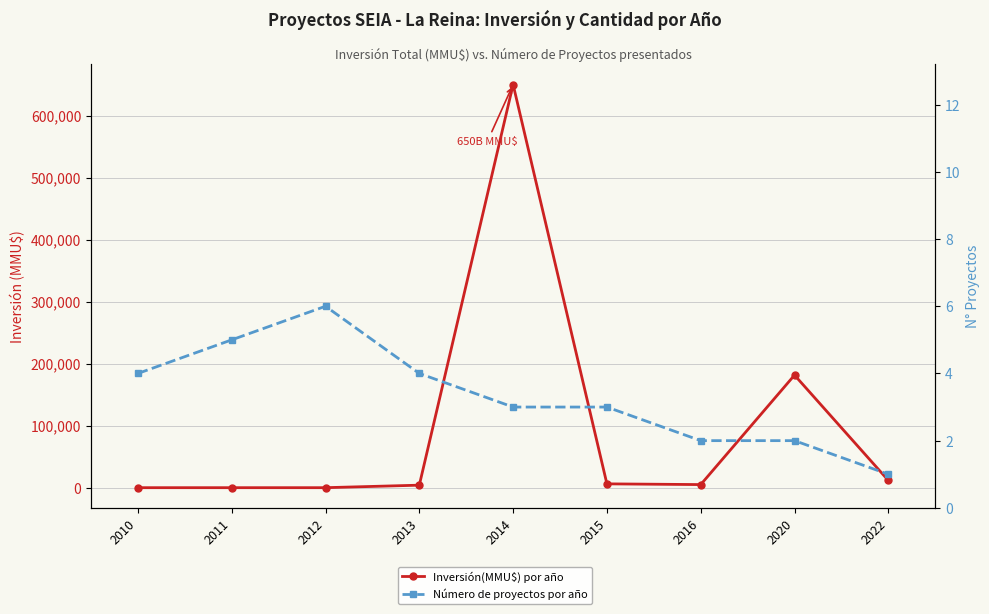

What value does the Número de proyectos por año series have at 2011?

5